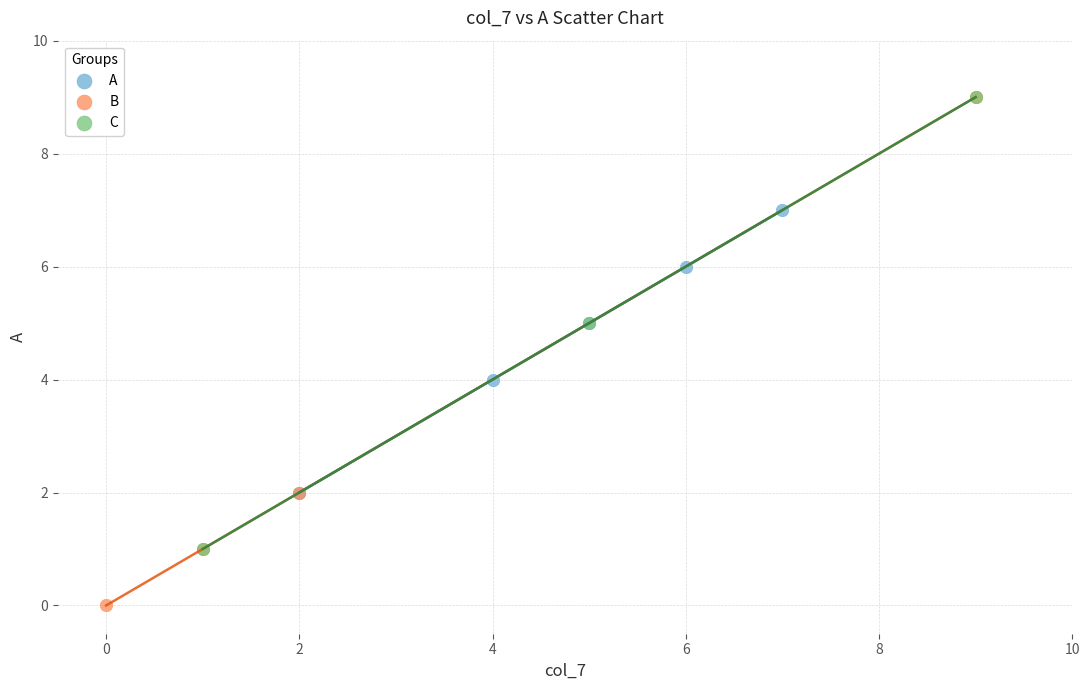

What are all the series names shown in the legend?

A, B, C